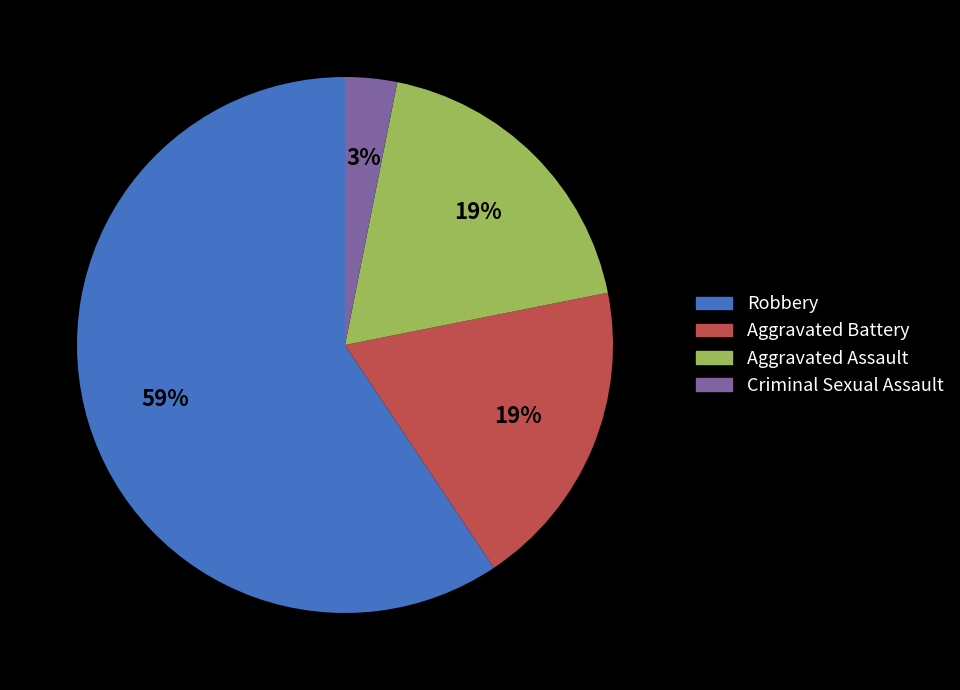

The Aggravated Assault slice represents 24% of the pie. True or false?

False